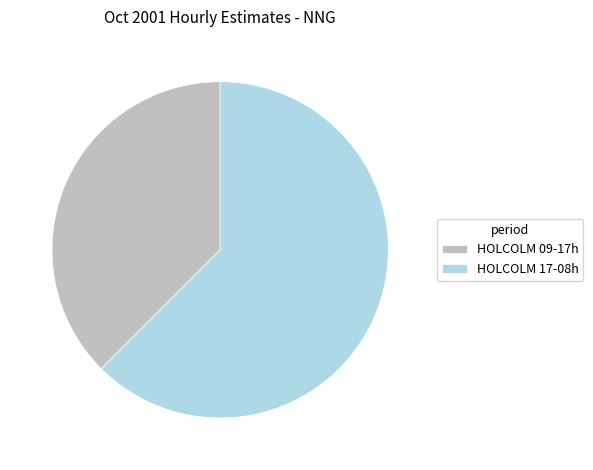

Which has a higher value, HOLCOLM 17-08h or HOLCOLM 09-17h?

HOLCOLM 17-08h